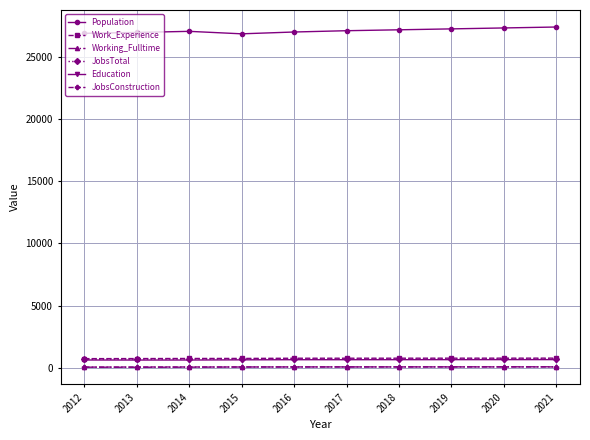

The Population series shows 26881 at 2012. True or false?

True